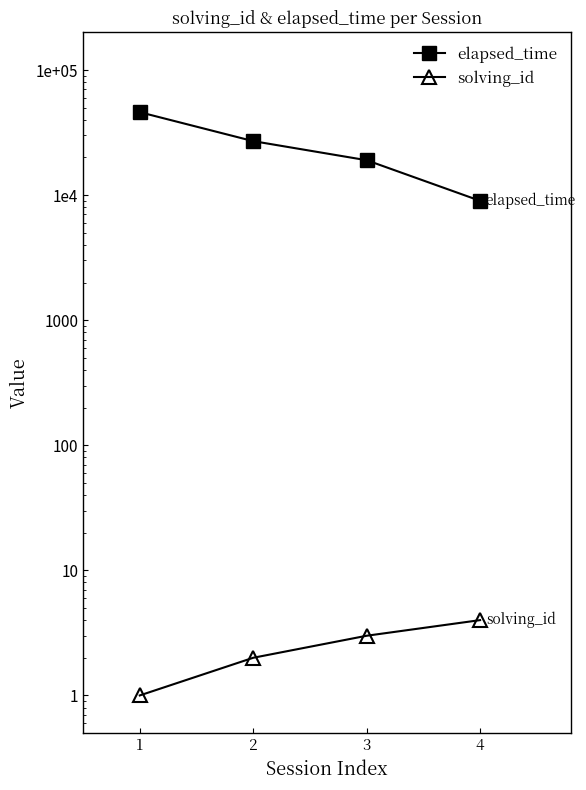

True or false: elapsed_time and solving_id intersect in this chart.

False